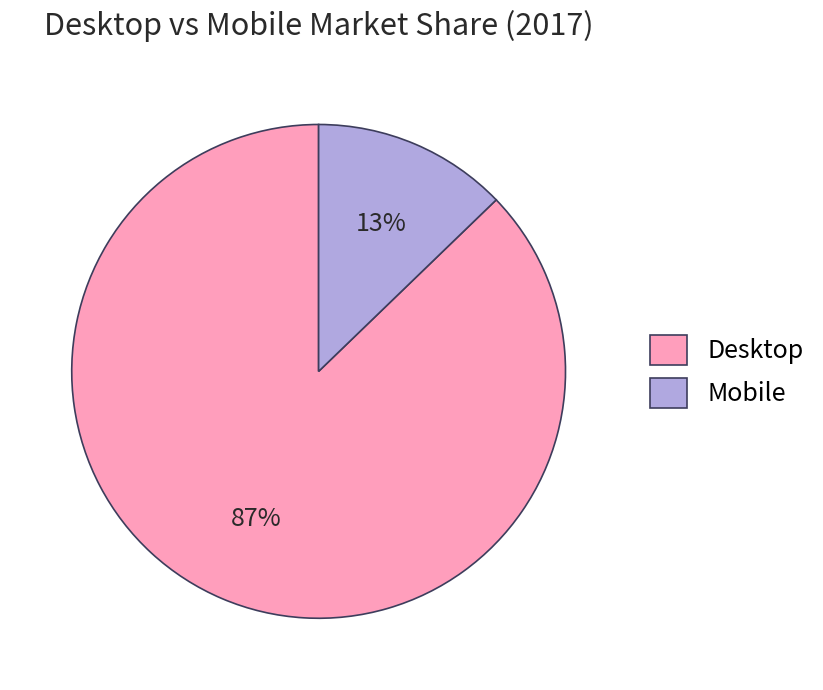

To the nearest percent, what is the difference between the largest and smallest slice percentages?

74%